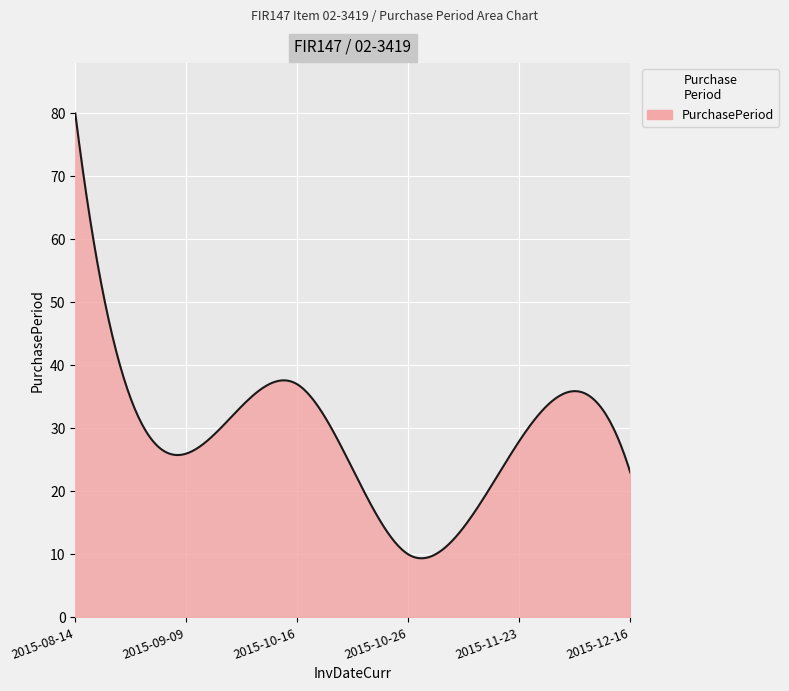

What is the difference between the maximum and minimum values?

70.6